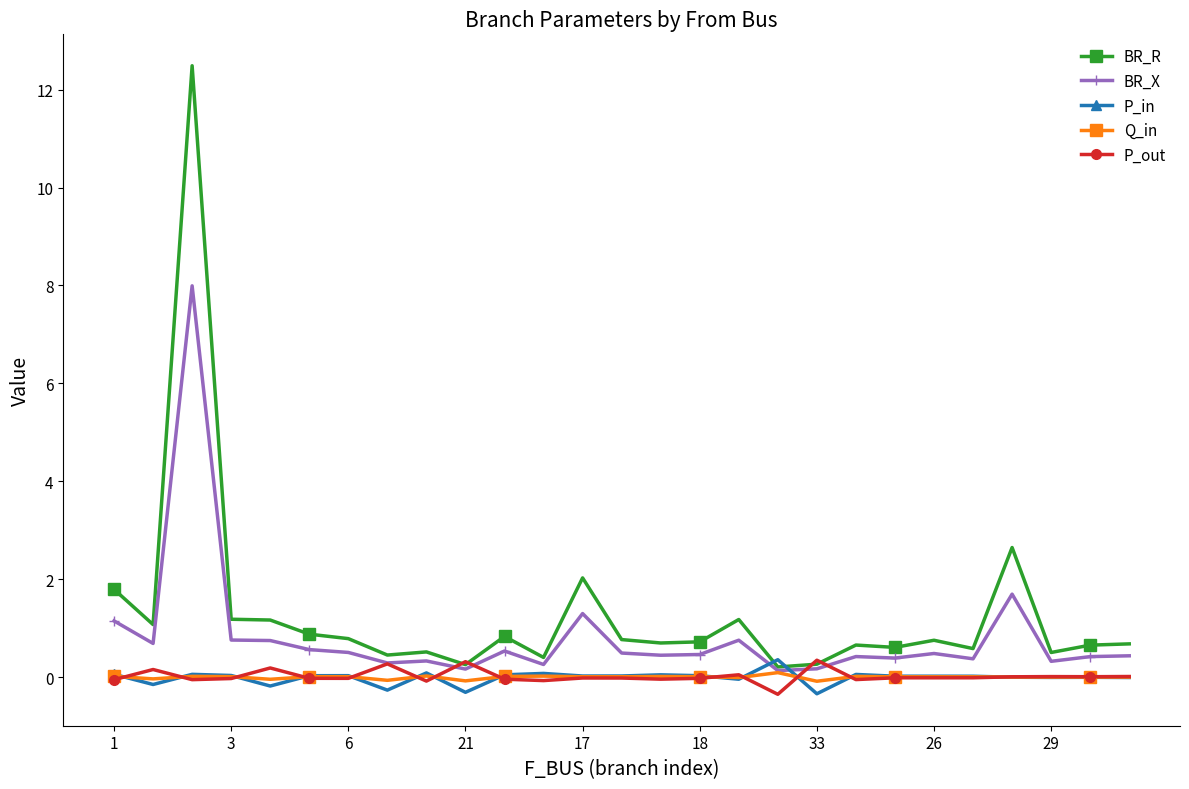

True or false: BR_X has more than 1 points higher than both neighbors.

True